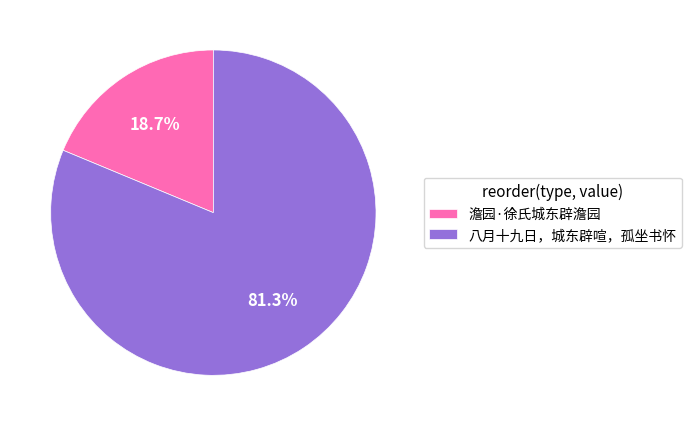

What percentage is NOT represented by 澹园·徐氏城东辟澹园?

81.3%